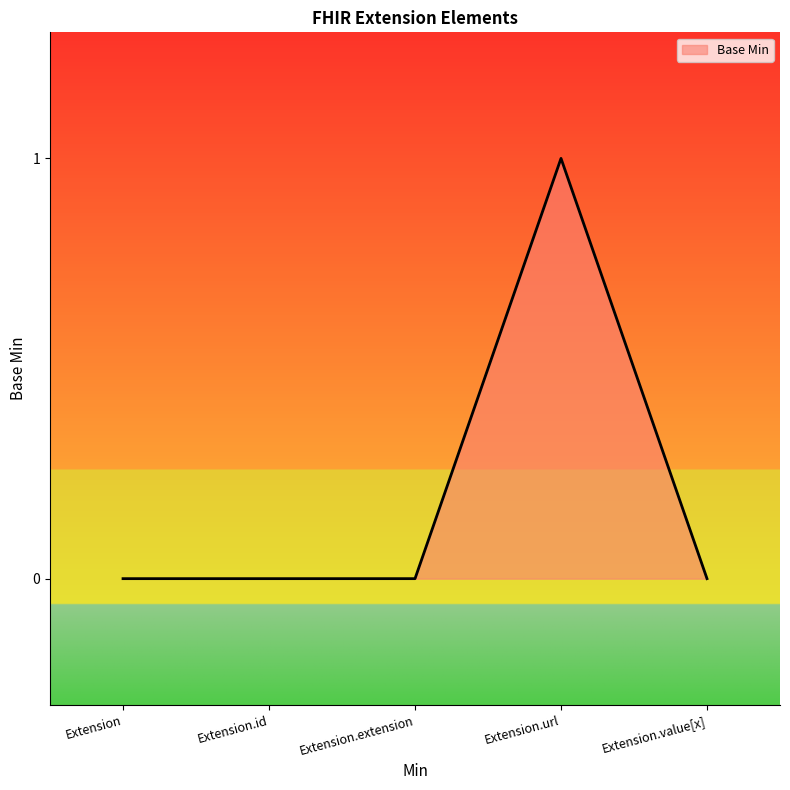

Reading left to right, transcribe all the data shown in this chart.

0	0	0	1	0